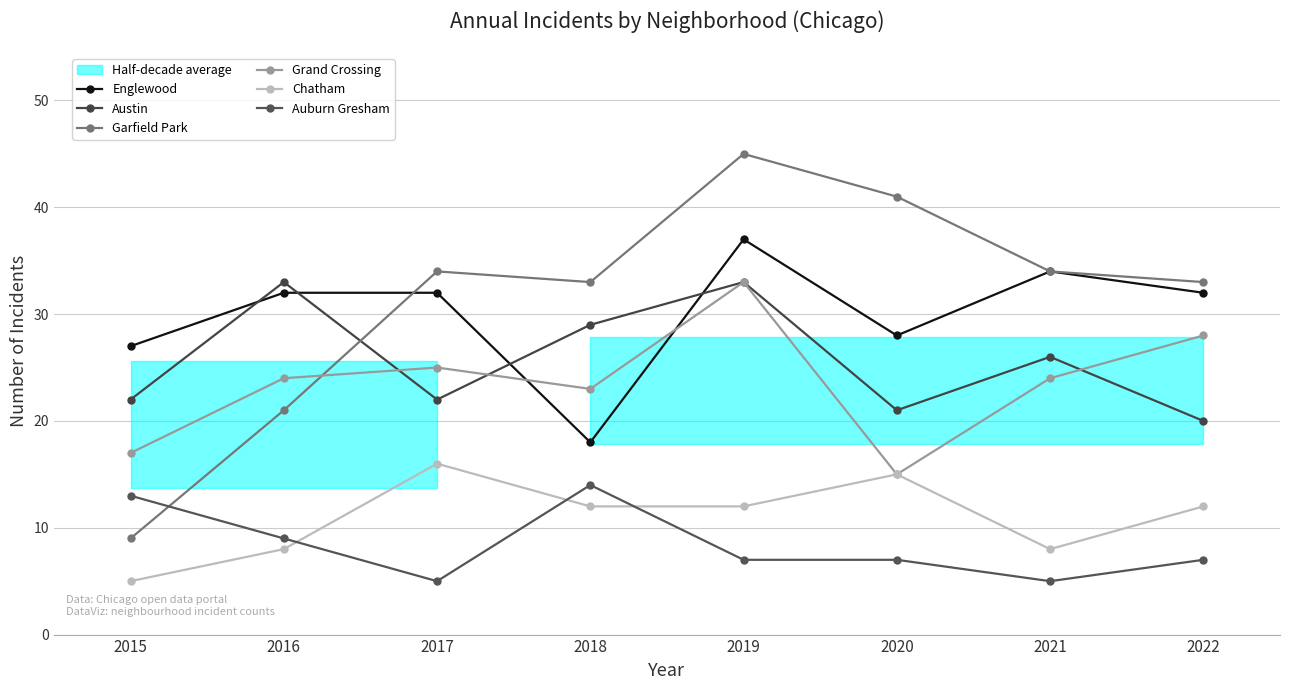

Count the Auburn Gresham values in the range 7 to 13.

5